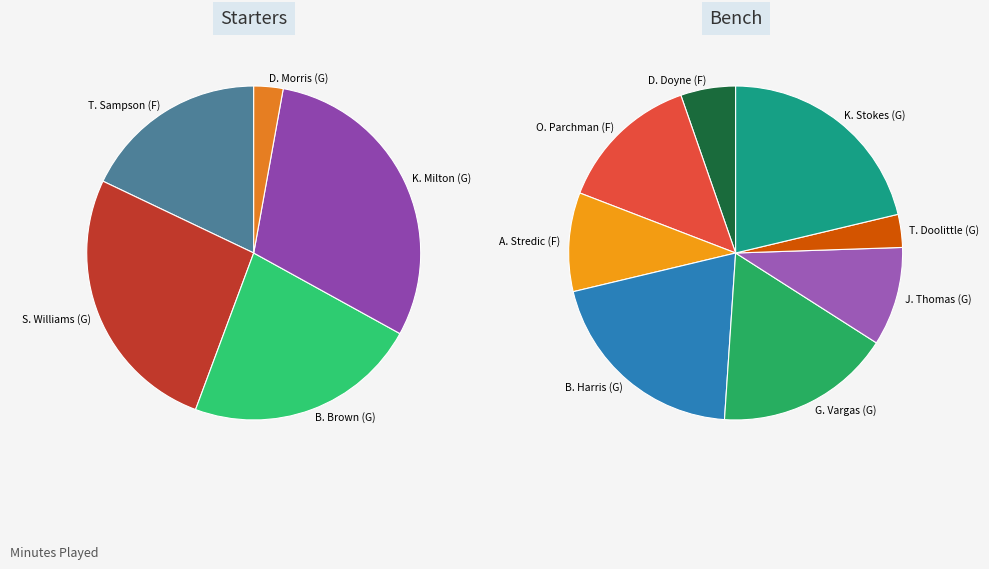

Which has a higher value, J. Thomas (G) or B. Brown (G)?

B. Brown (G)